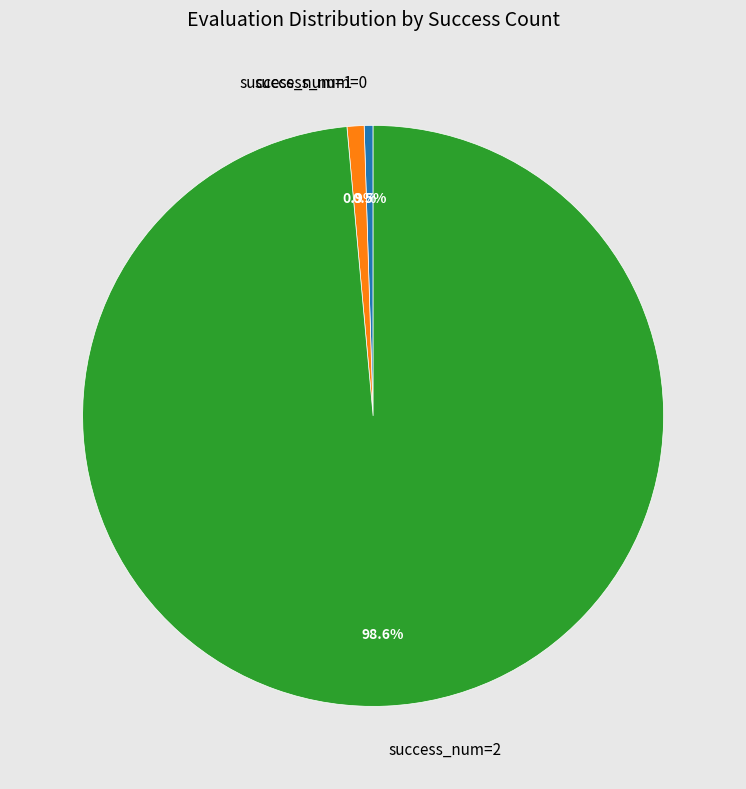

Between success_num=0 and success_num=2, which is larger?

success_num=2